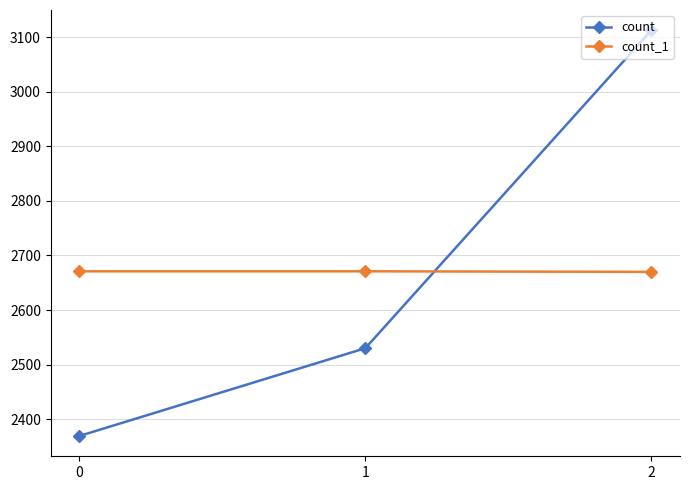

What is the minimum value for count?

2369